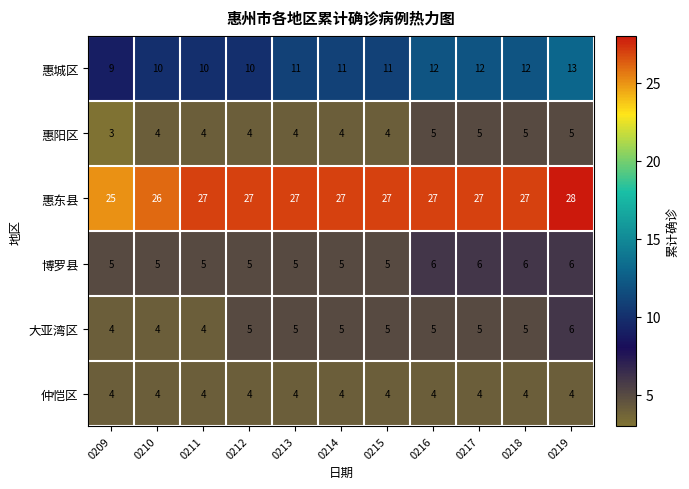

Is it true that 惠城区 equals 12 at 0217?

True